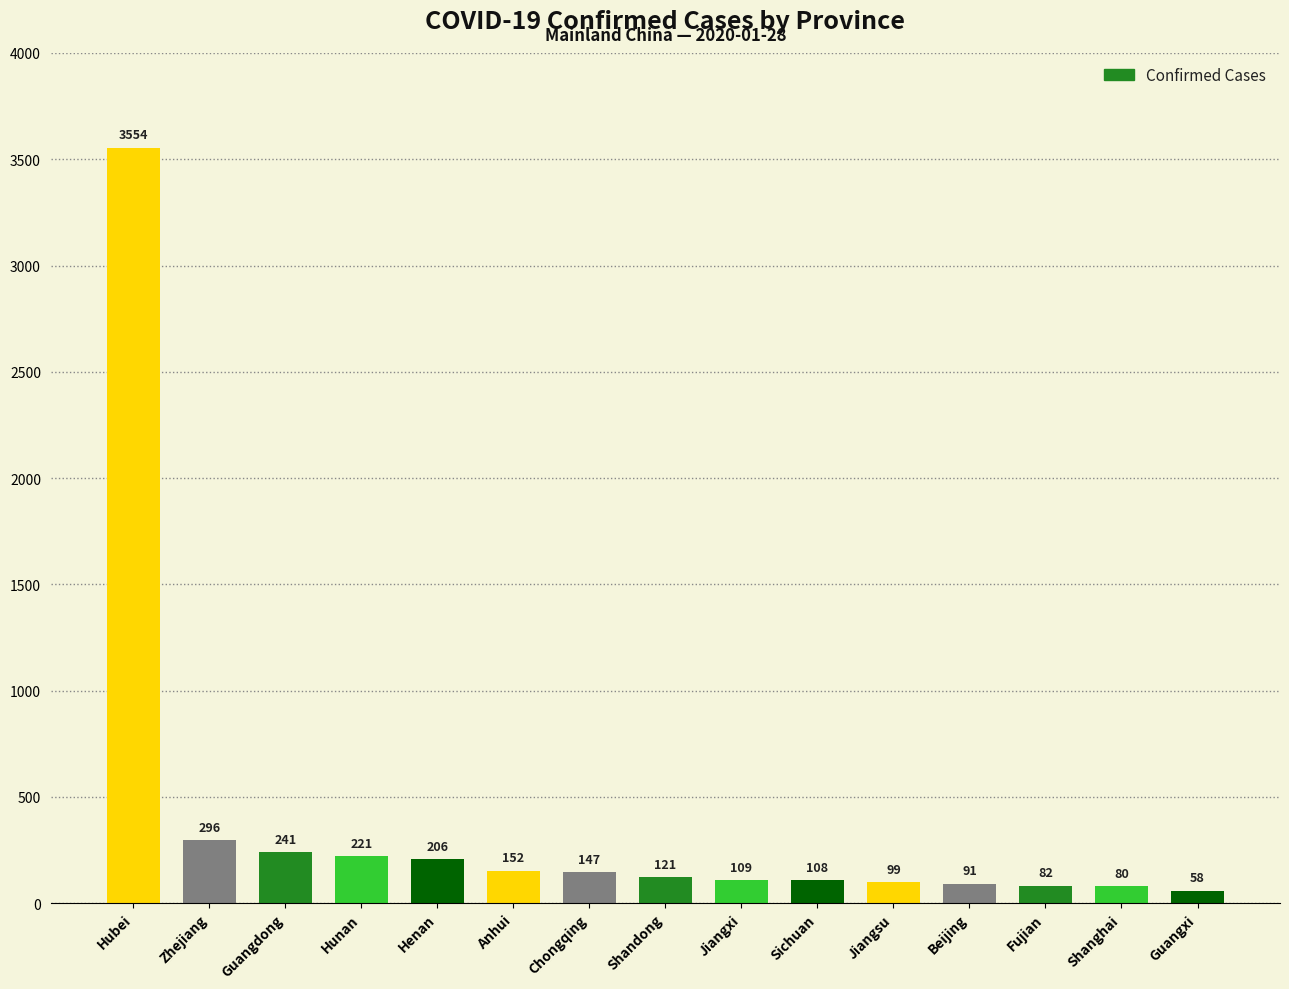

Which has a higher value, Jiangsu or Anhui?

Anhui